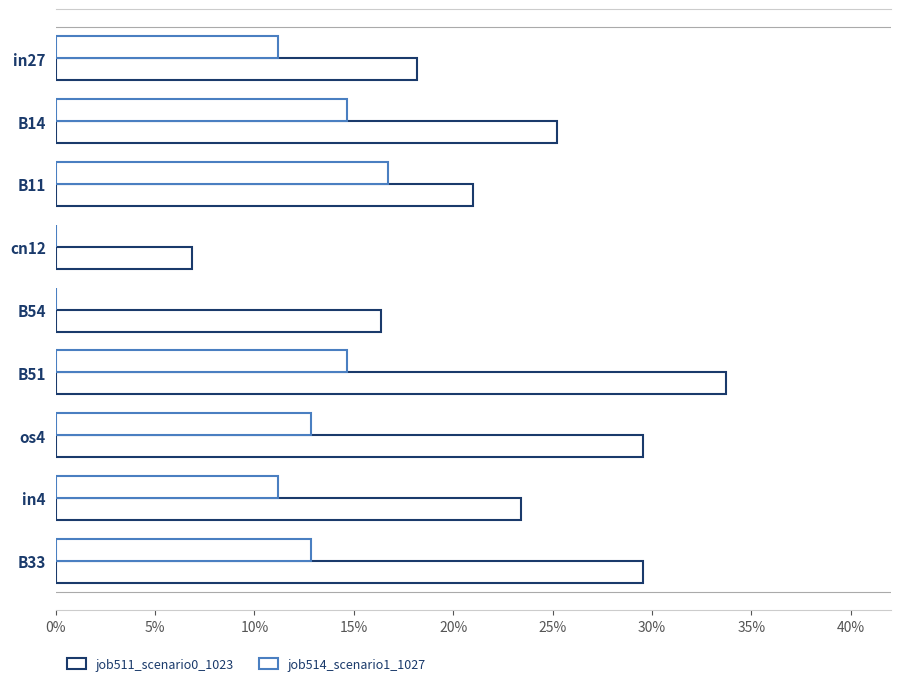

What is the maximum value shown in the chart?

0.3